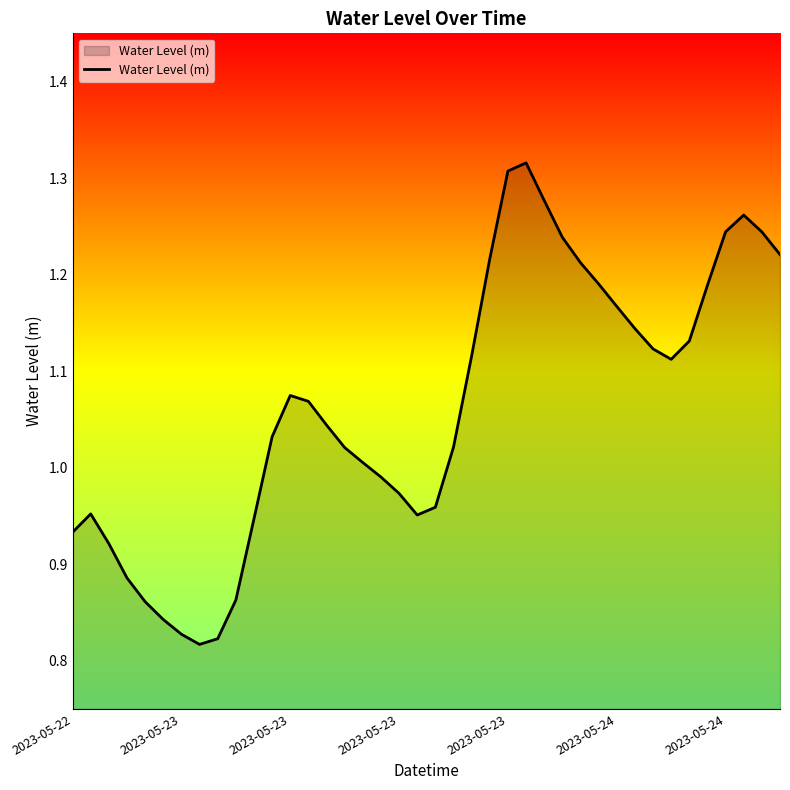

Reading right to left, what are all the values shown in this chart?

1.2	1.2	1.3	1.2	1.2	1.1	1.1	1.1	1.1	1.2	1.2	1.2	1.2	1.3	1.3	1.3	1.2	1.1	1.0	1.0	1.0	1.0	1.0	1.0	1.0	1.0	1.1	1.1	1.0	0.9	0.9	0.8	0.8	0.8	0.8	0.9	0.9	0.9	1.0	0.9